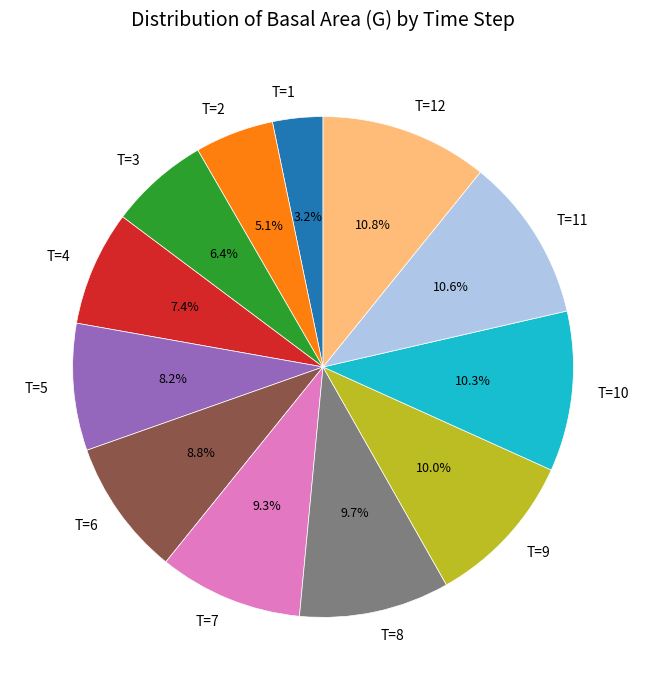

Which slice is the smallest?

T=1